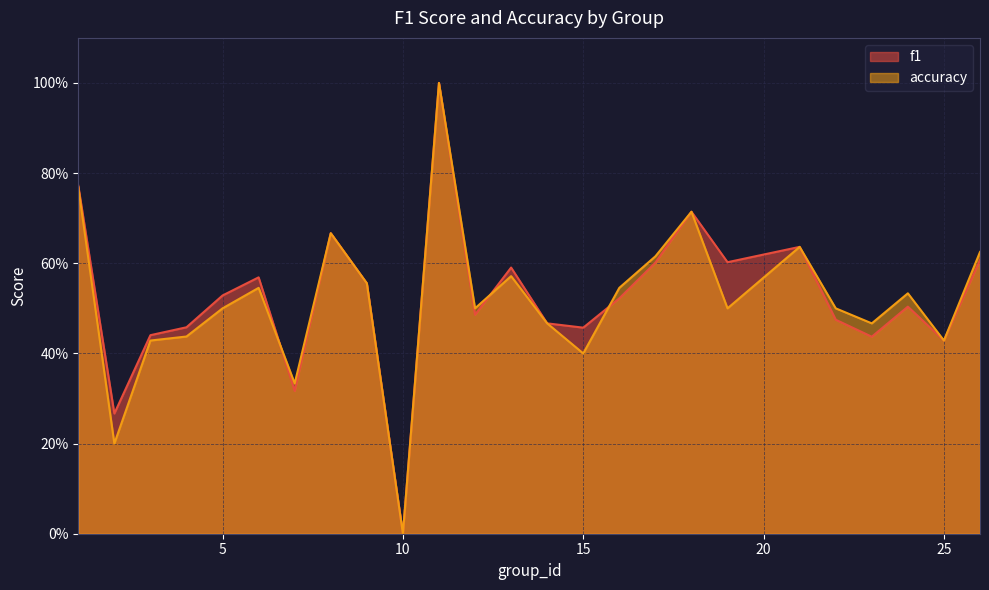

Reading left to right, transcribe all the data shown in this chart.

f1: 1=0.8	2=0.3	3=0.4	4=0.5	5=0.5	6=0.6	7=0.3	8=0.7	9=0.6	10=0.0	11=1.0	12=0.5	13=0.6	14=0.5	15=0.5	16=0.5	17=0.6	18=0.7	19=0.6	21=0.6	22=0.5	23=0.4	24=0.5	25=0.4	26=0.6
accuracy: 1=0.8	2=0.2	3=0.4	4=0.4	5=0.5	6=0.5	7=0.3	8=0.7	9=0.6	10=0.0	11=1.0	12=0.5	13=0.6	14=0.5	15=0.4	16=0.5	17=0.6	18=0.7	19=0.5	21=0.6	22=0.5	23=0.5	24=0.5	25=0.4	26=0.6